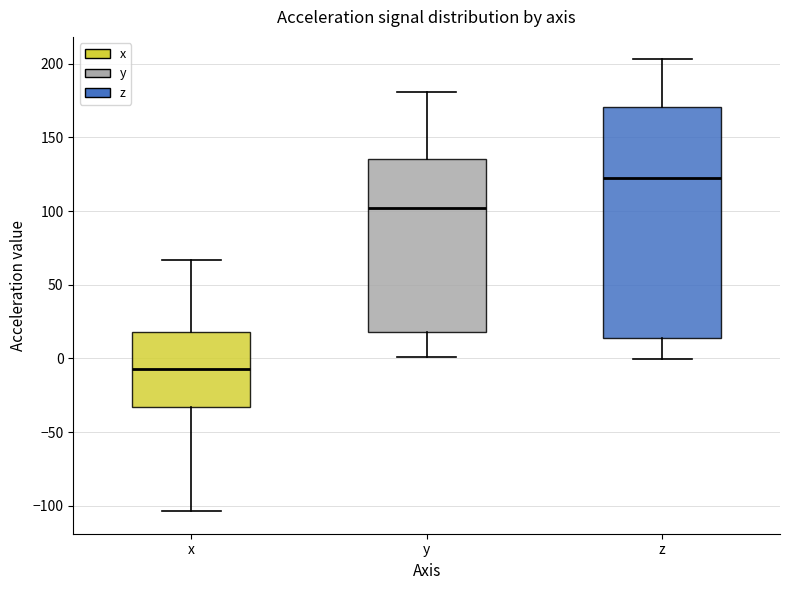

Reading left to right, transcribe this box plot: for each box, give where its median line is, the range the box spans, and where its two whiskers end, as read against the y-axis. The values are not printed on the chart, so give them approximately, as read against the axis.

x: median -5, box -35 to 20, whiskers -105 to 65
y: median 100, box 20 to 135, whiskers 0 to 180
z: median 120, box 15 to 170, whiskers 0 to 205